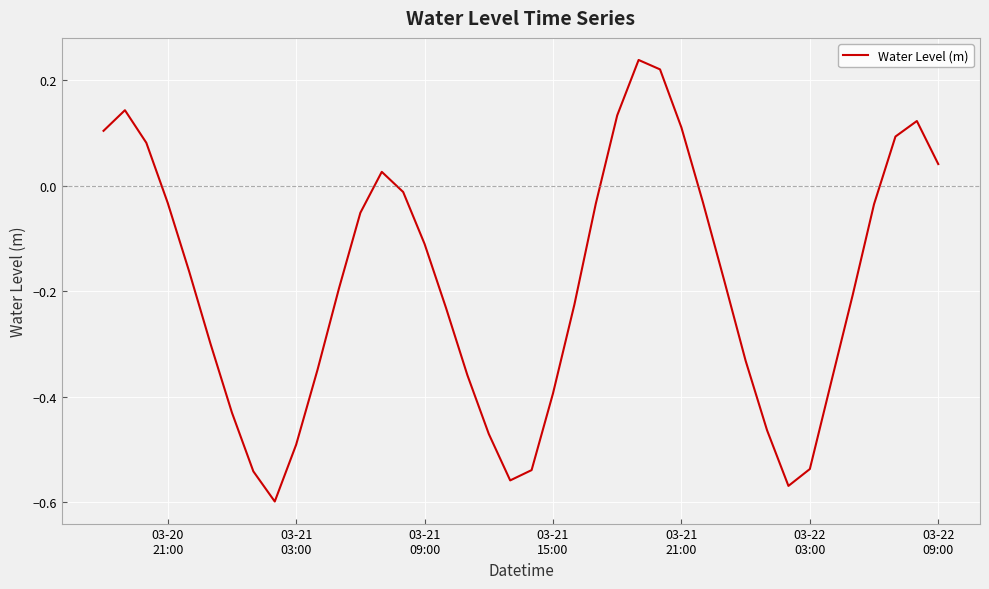

What is the difference between the maximum and minimum values?

0.8